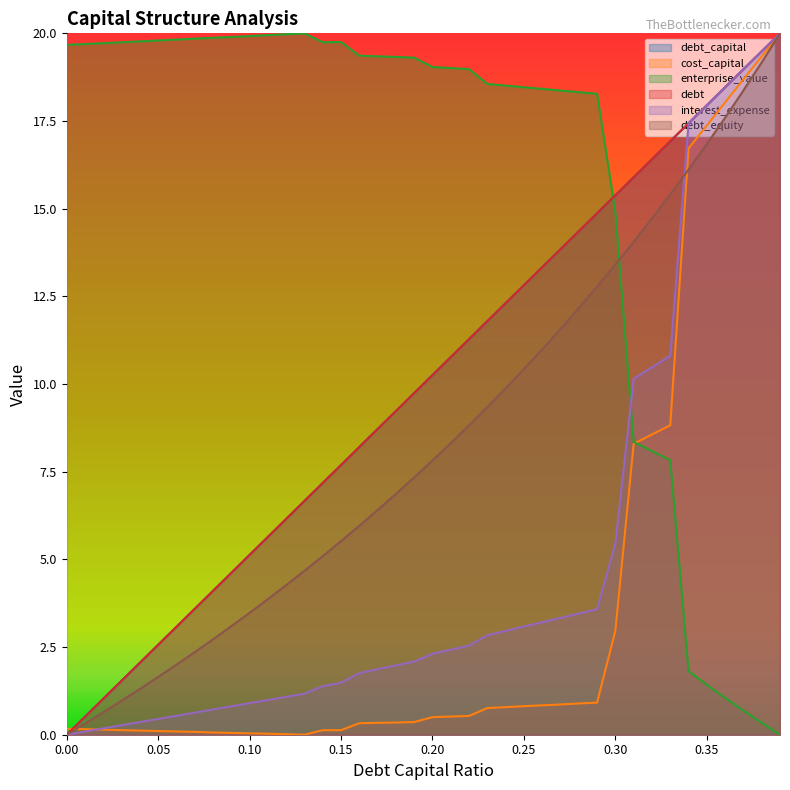

How many intersections are there between debt_equity and interest_expense?

1